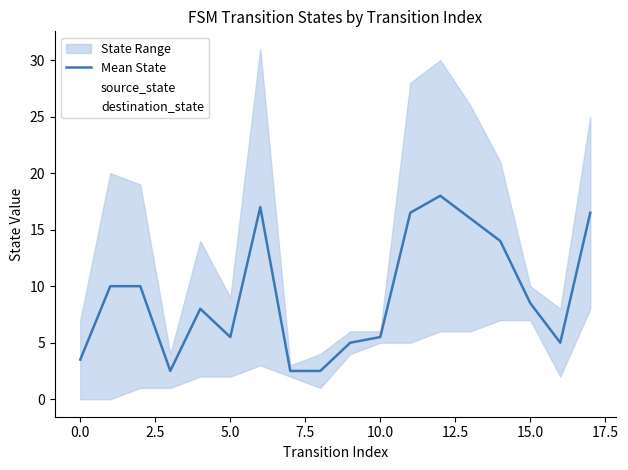

Which has a higher value, 17.5 or 5.0?

17.5